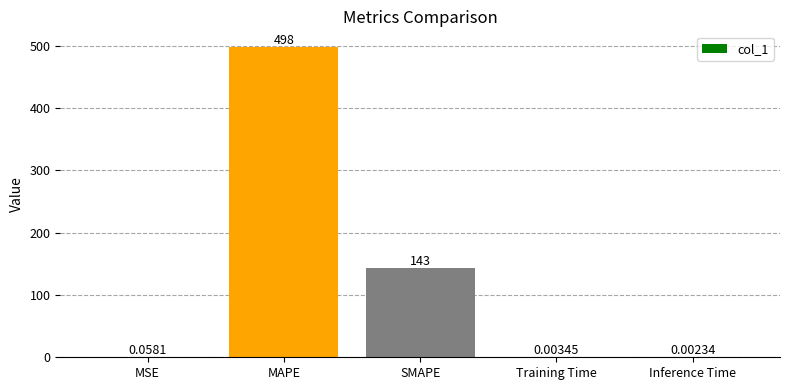

Between MAPE and SMAPE, which is larger?

MAPE